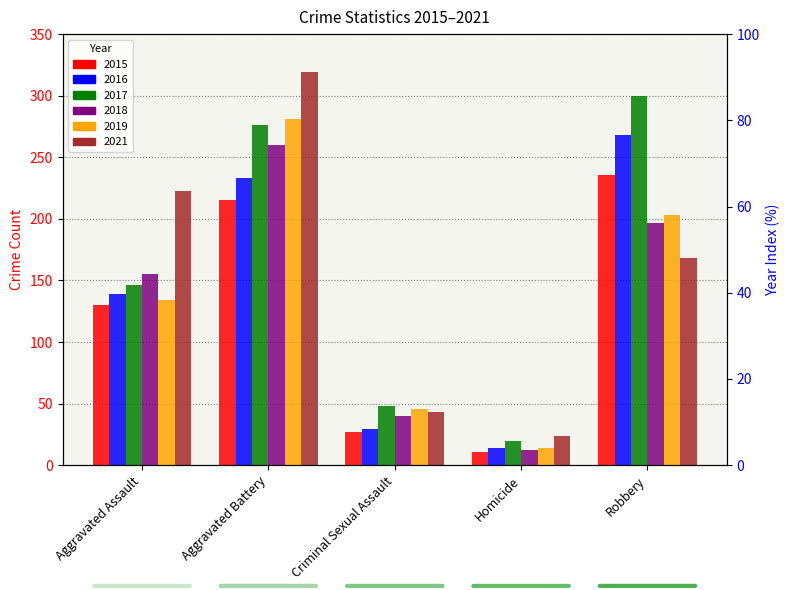

Count the number of categories in the chart.

5